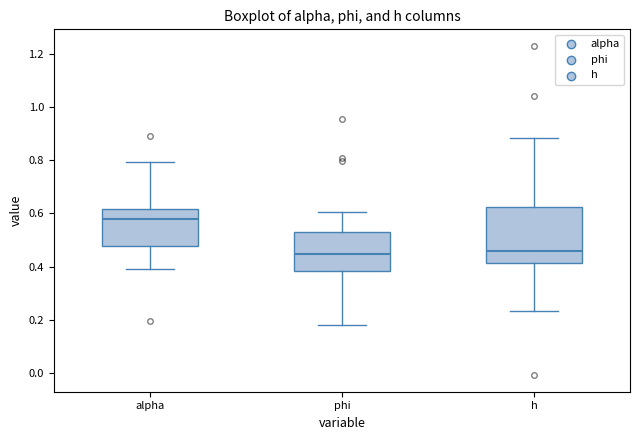

Where does the lower whisker of the box for h end on the y-axis? The values are not printed on the chart, so give them approximately, as read against the axis.

0.24